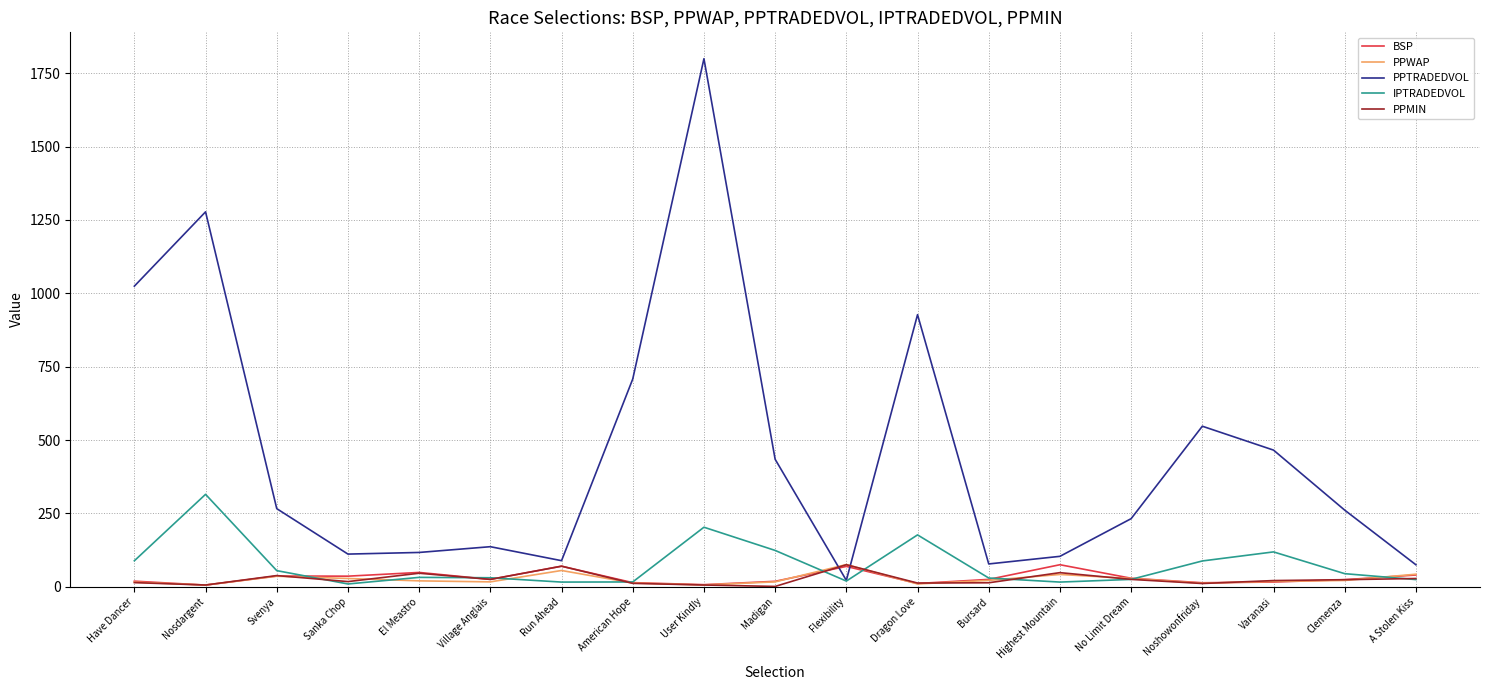

The PPTRADEDVOL series shows 190.6 at El Meastro. True or false?

False